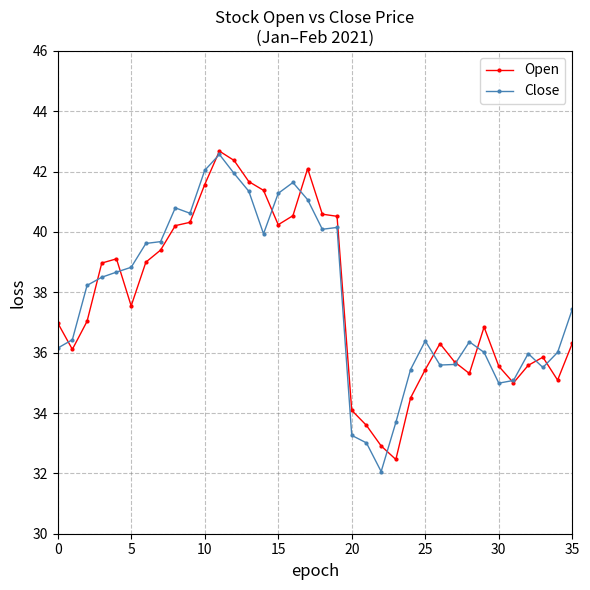

True or false: Close has more than 1 interior local peaks.

True